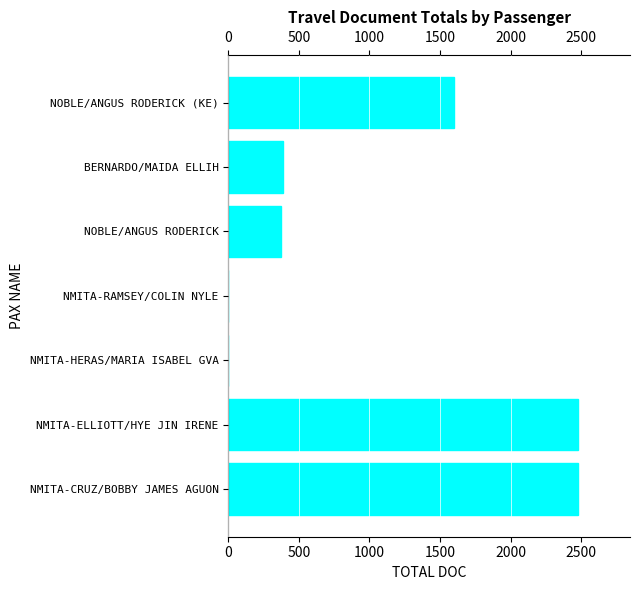

Is it true that the value at NOBLE/ANGUS RODERICK (KE) is 1599.0?

True